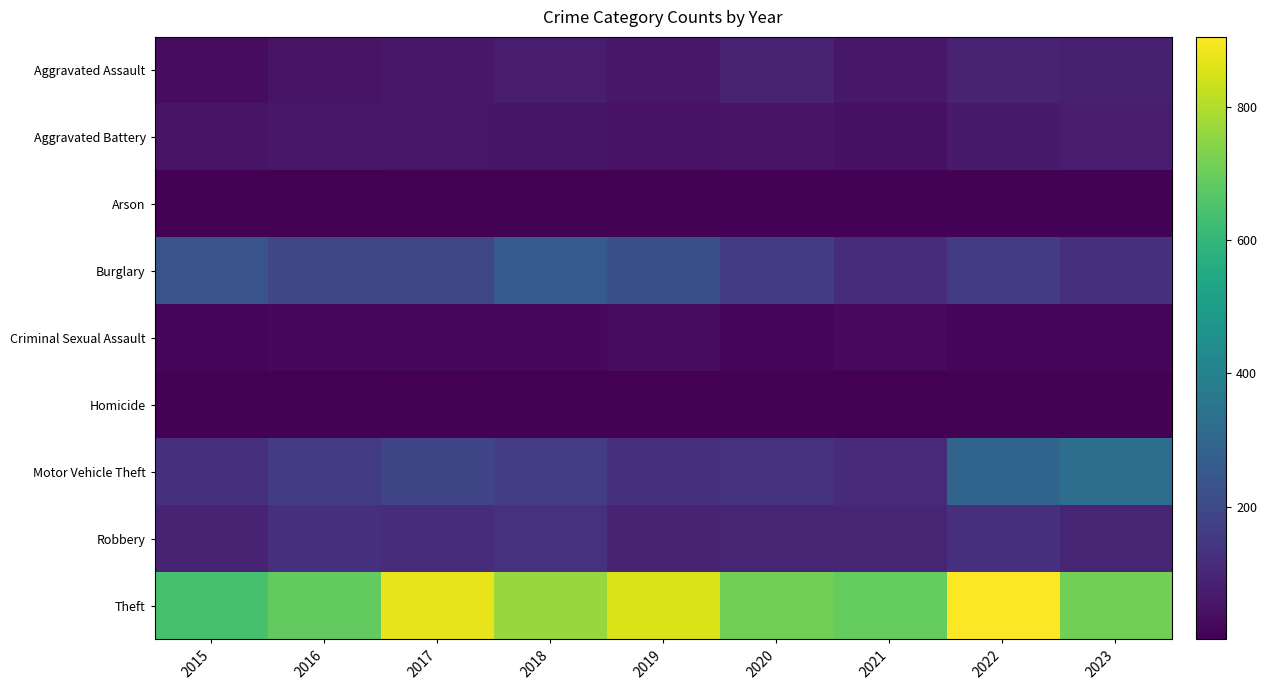

What is the difference between the maximum and minimum values in the Theft series?

264